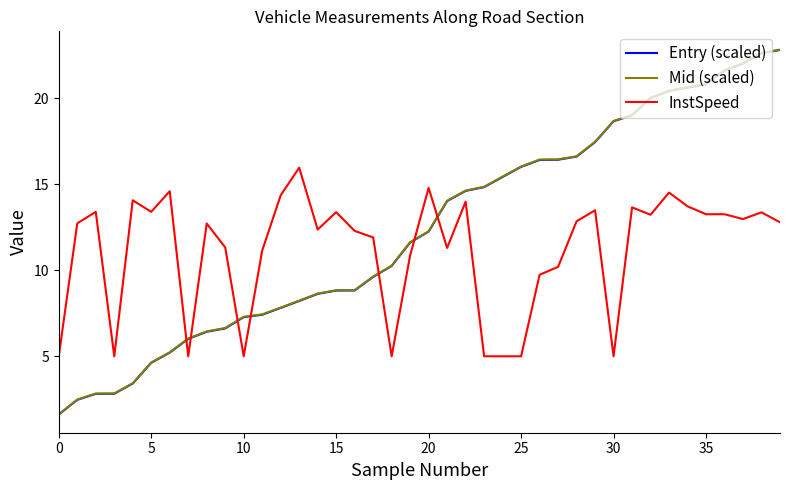

What is the smallest value displayed?

1.6